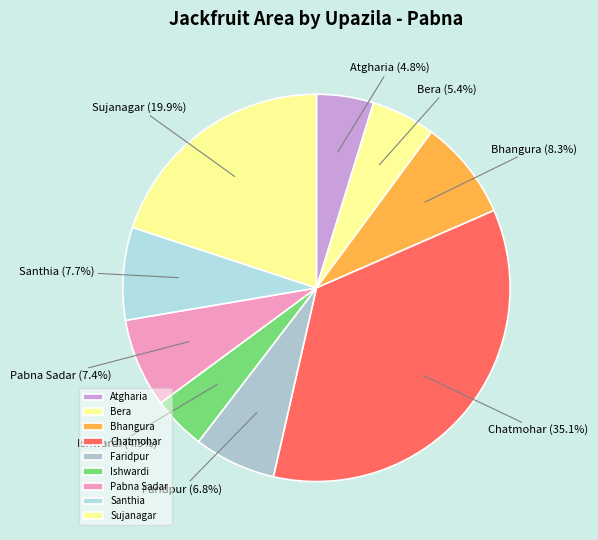

What percentage is NOT represented by Ishwardi?

95.5%